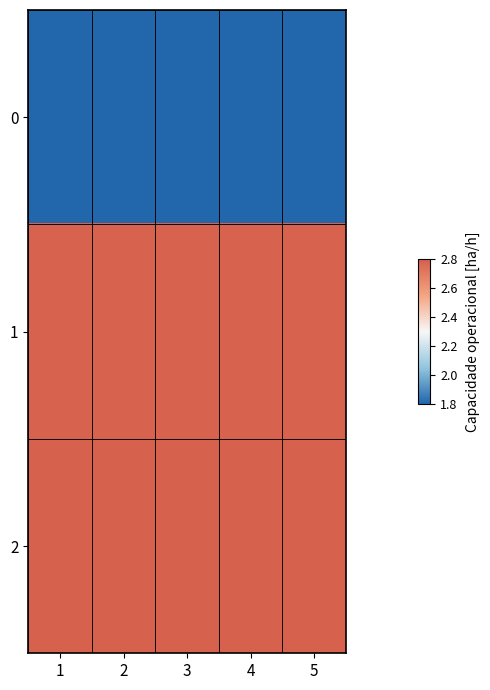

Which has a higher value, 3 or 2?

3